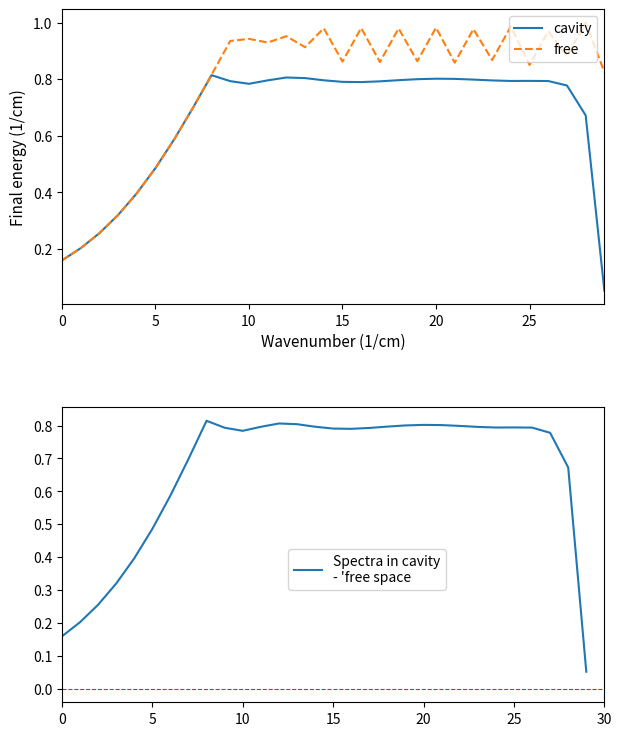

Rank the series at 0 from lowest to highest value.

cavity, free, Spectra in cavity
- 'free space